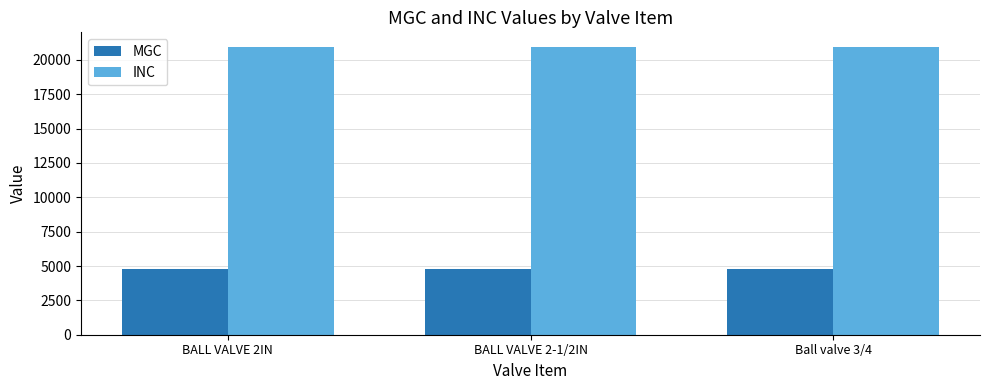

Does the chart contain stacked bars?

No